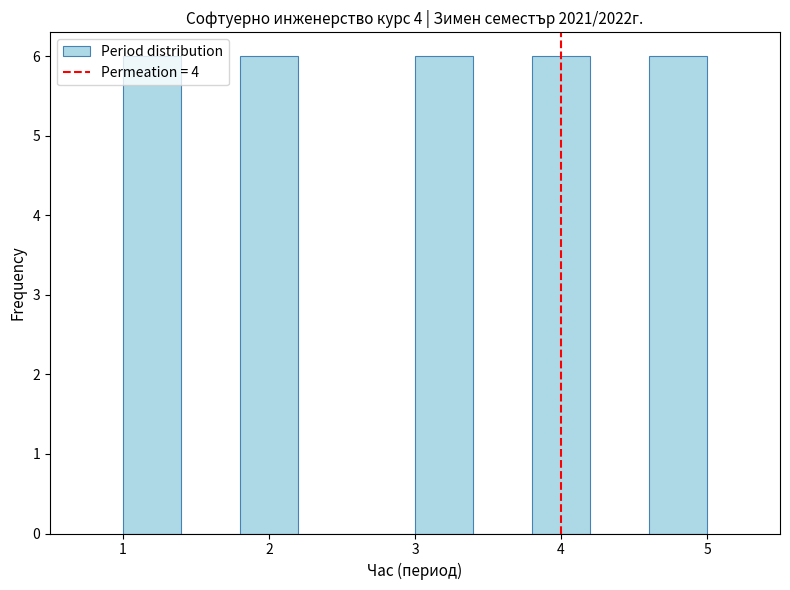

What is the height of the bar covering 1.0 to 1.4 on the x-axis? The values are not printed on the chart, so give them approximately, as read against the axis.

6